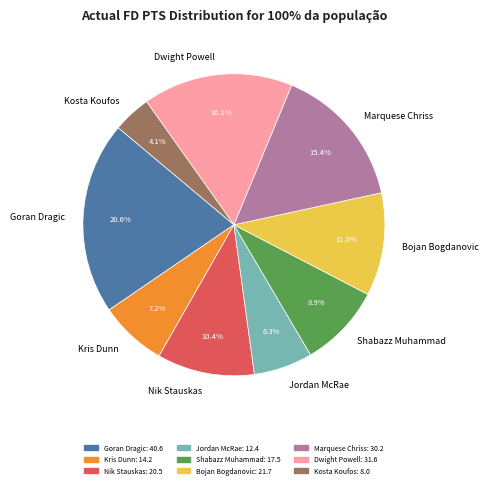

Rank the categories by value from highest to lowest.

Goran Dragic, Dwight Powell, Marquese Chriss, Bojan Bogdanovic, Nik Stauskas, Shabazz Muhammad, Kris Dunn, Jordan McRae, Kosta Koufos